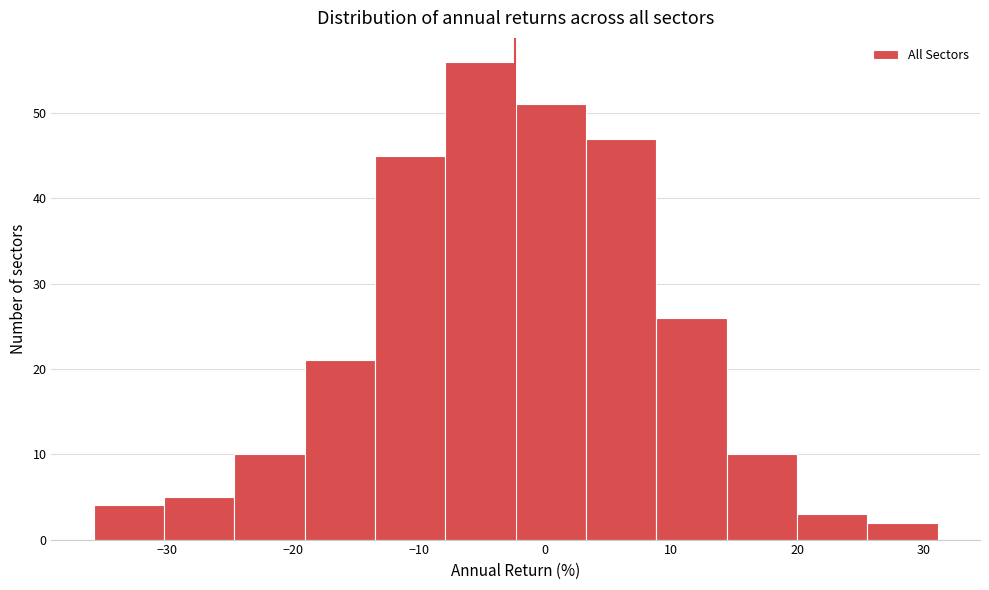

Reading left to right, list every bar in this chart as the range it spans on the x-axis followed by its height. Neither the bar edges nor the heights are printed on the chart, so give them approximately, as read against the axes.

-36 to -30: 4
-30 to -25: 5
-25 to -19: 10
-19 to -13: 21
-13 to -8: 45
-8 to -2: 56
-2 to 3: 51
3 to 9: 47
9 to 14: 26
14 to 20: 10
20 to 26: 3
26 to 31: 2